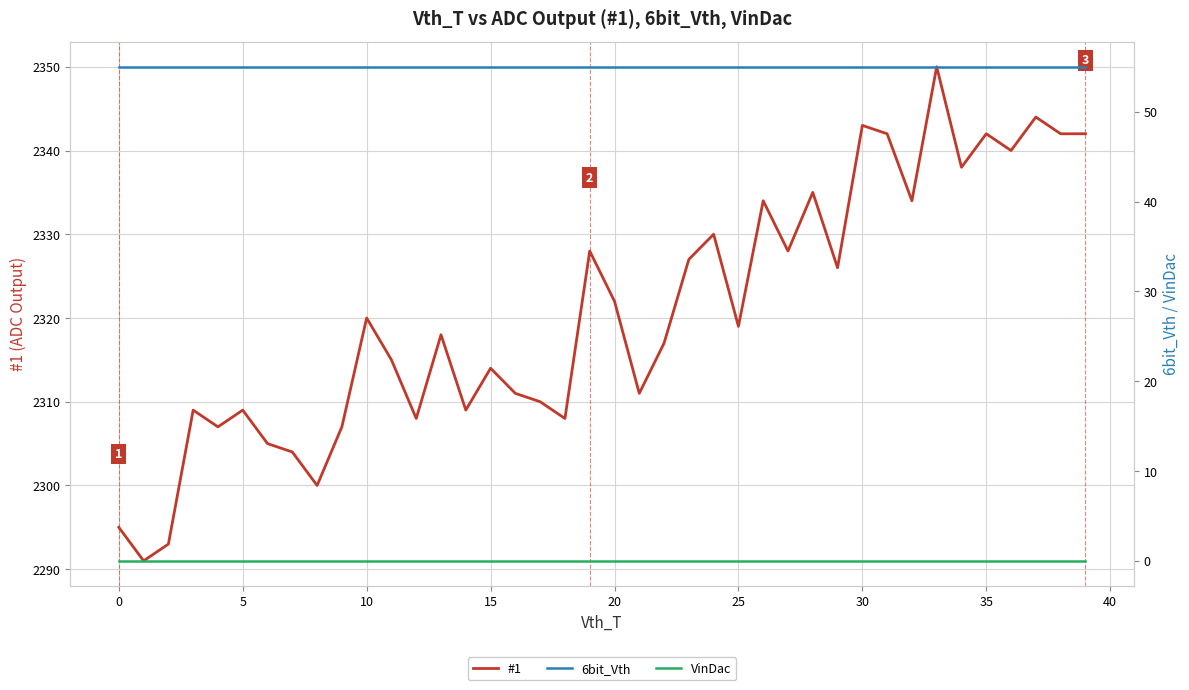

True or false: #1 and VinDac intersect in this chart.

False